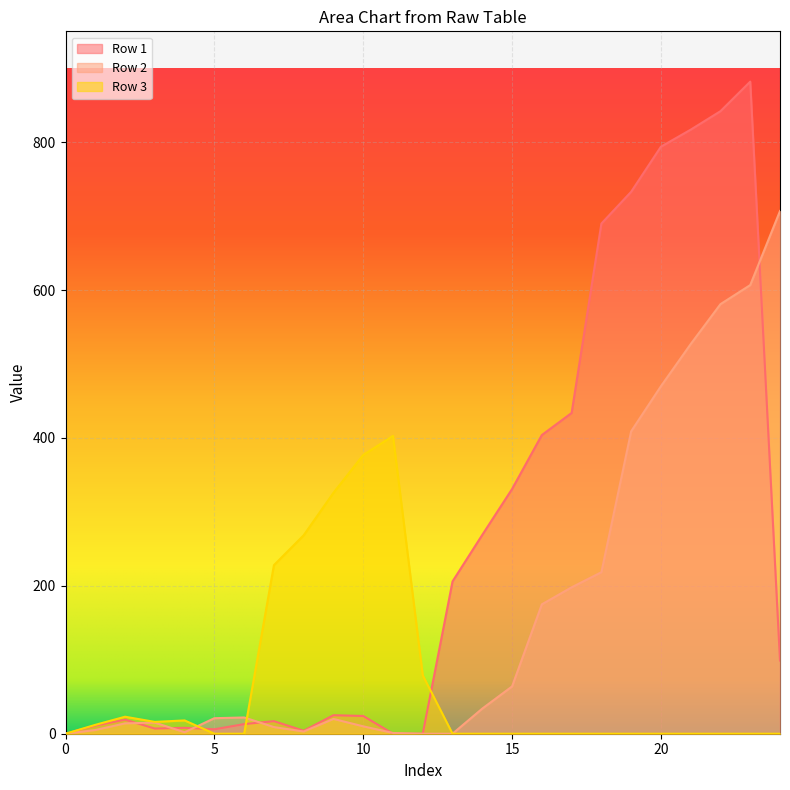

At which category is the sum across all series the highest?

23